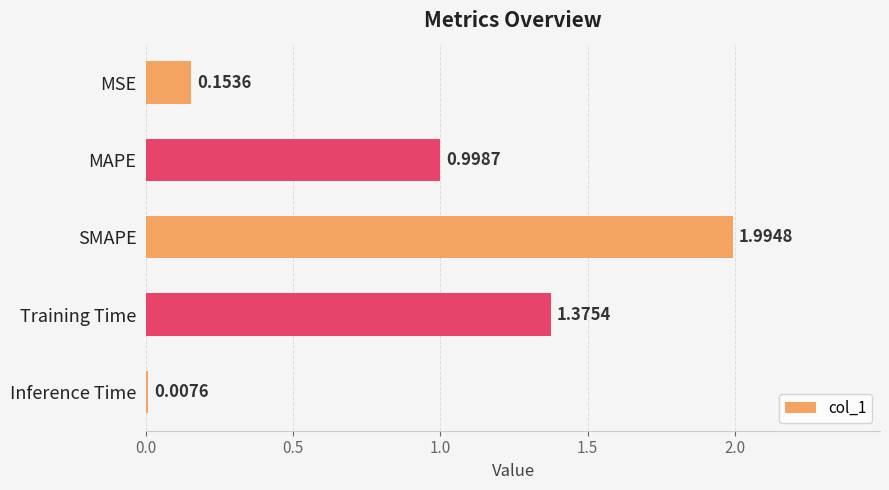

Between MSE and SMAPE, which is larger?

SMAPE